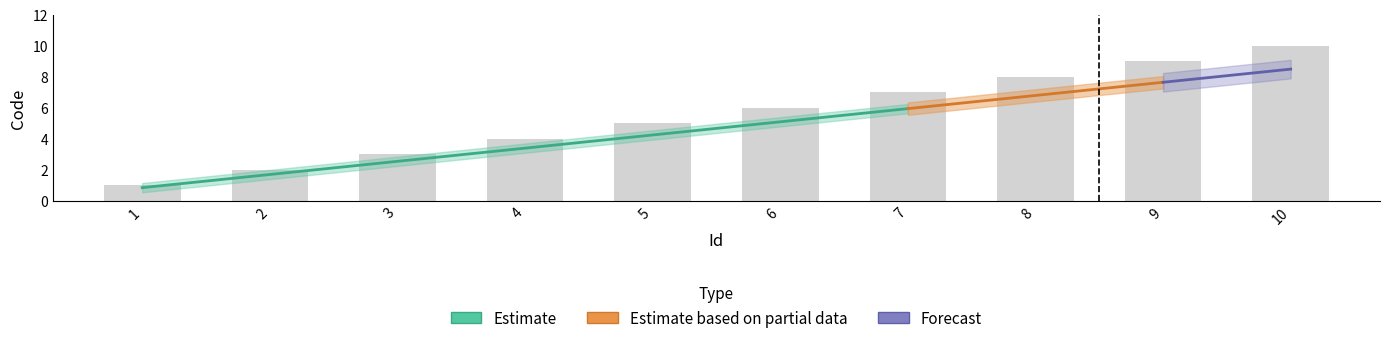

What is the greatest value displayed?

10